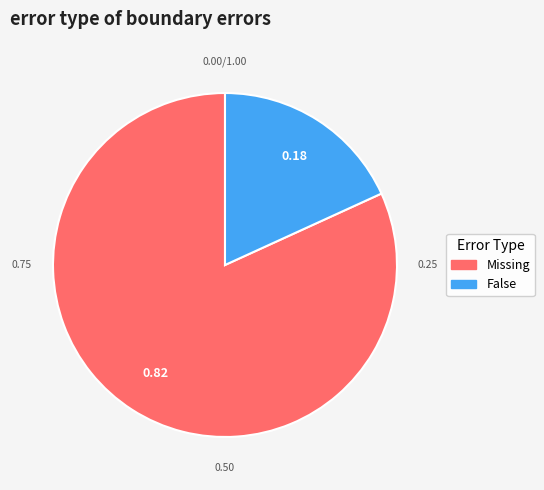

Does any single category account for the majority?

Yes